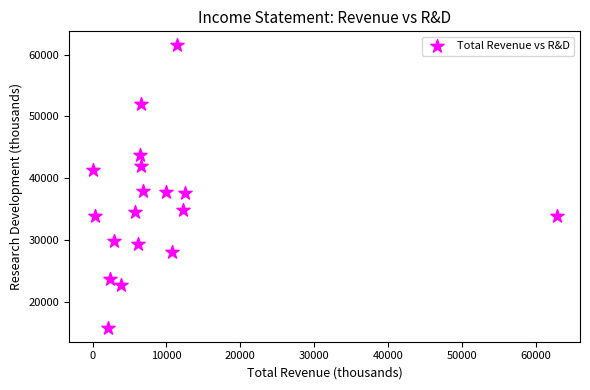

What is the range of X values (max minus min)?

62800